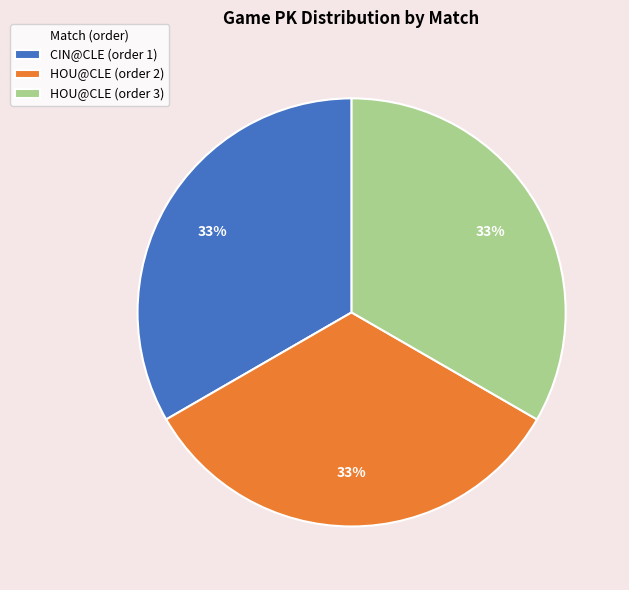

True or false: HOU@CLE (order 3) accounts for 23% of the total.

False